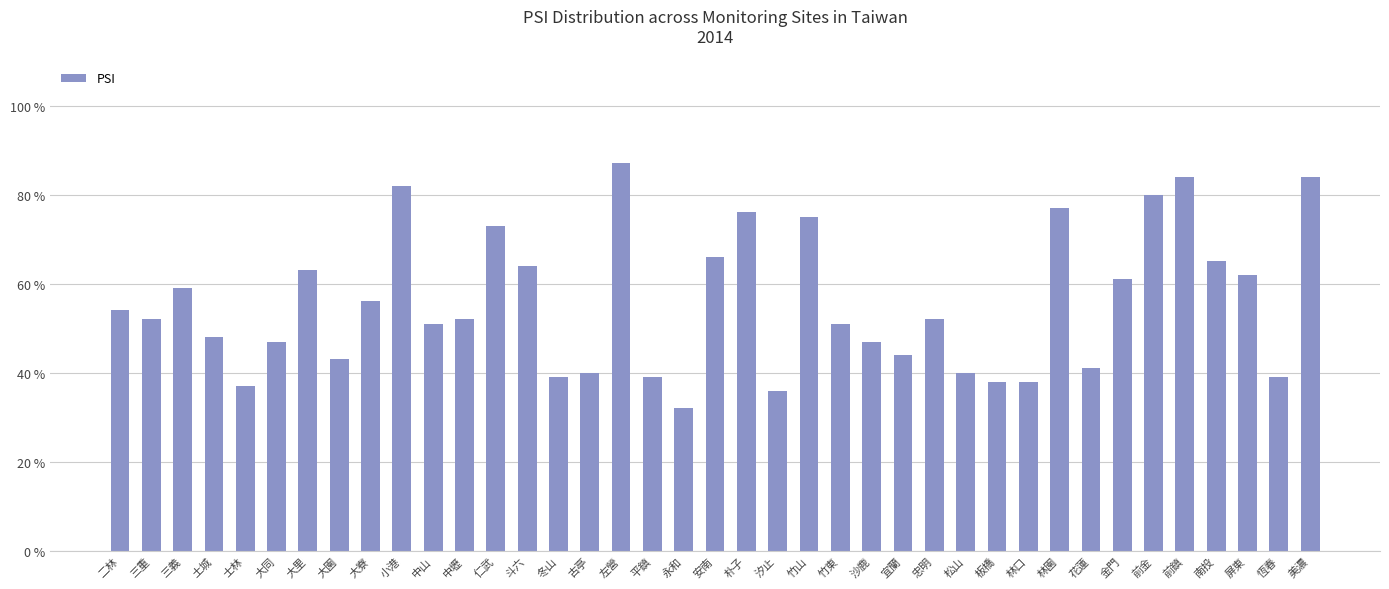

What value does the data have at 美濃, to the nearest 5?

85